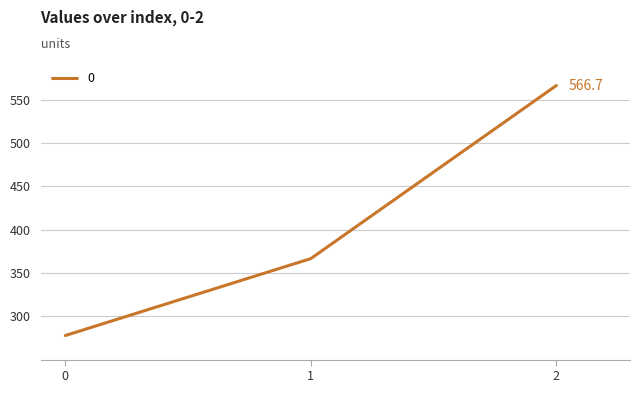

What is the sum of all values?

1211.1